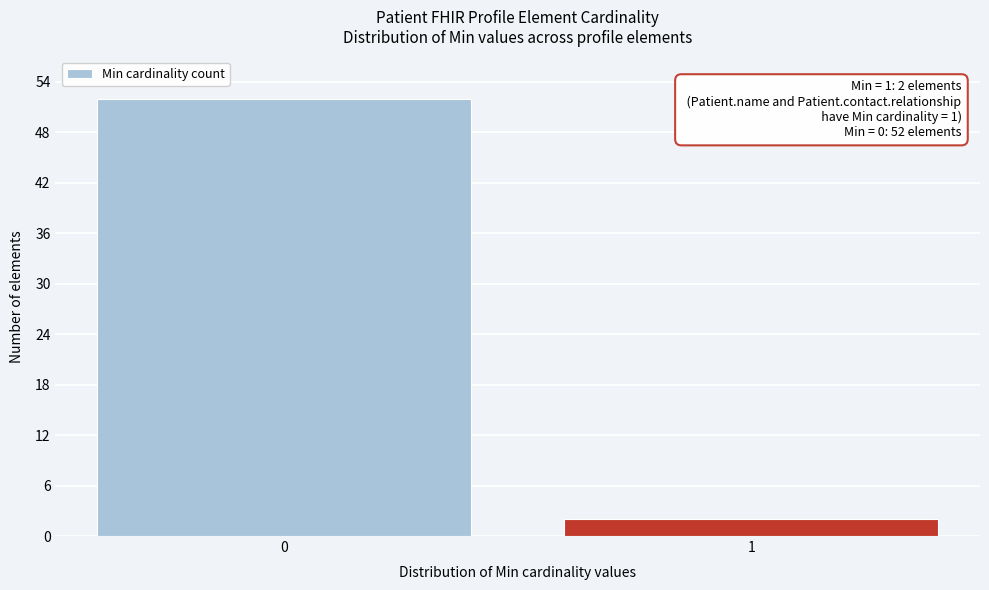

Reading left to right, extract all data points from this chart.

0=52	1=2